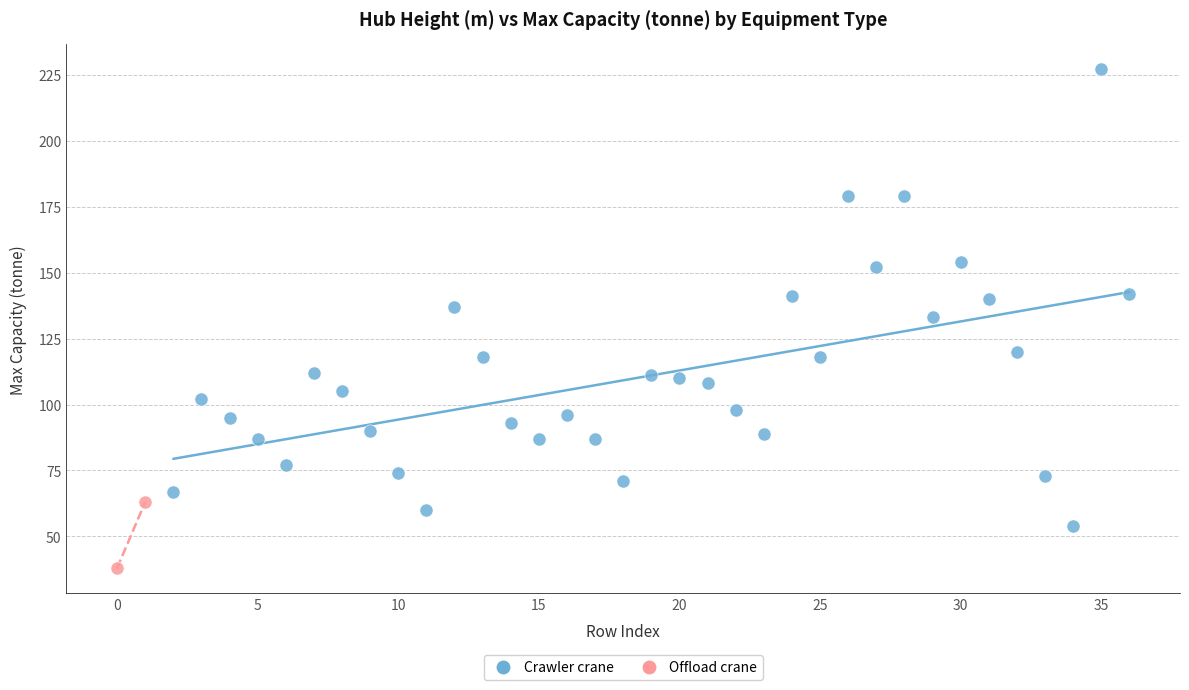

What are all the series names shown in the legend?

Crawler crane, Offload crane